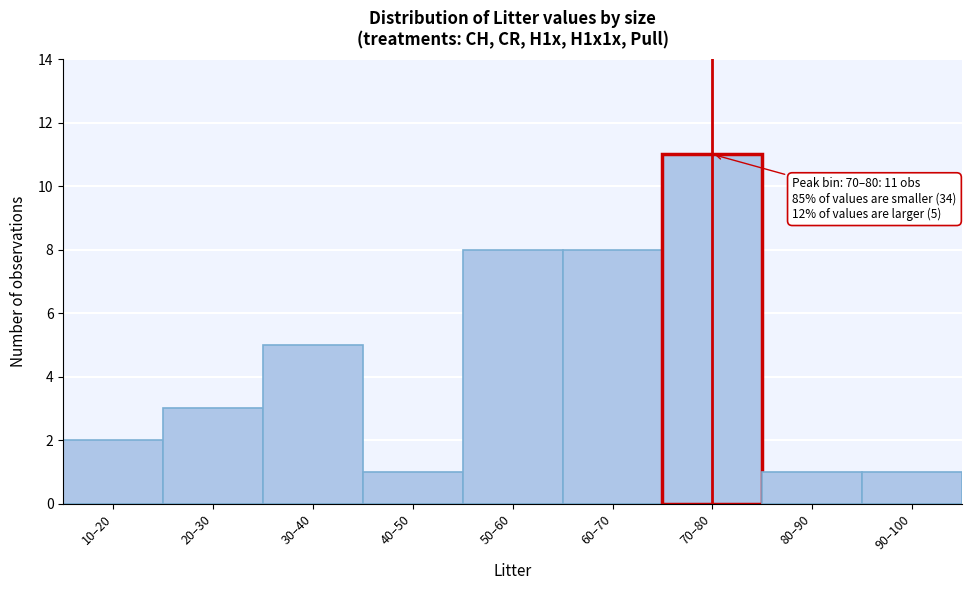

Reading left to right, what are all the values shown in this chart?

2	3	5	1	8	8	11	1	1